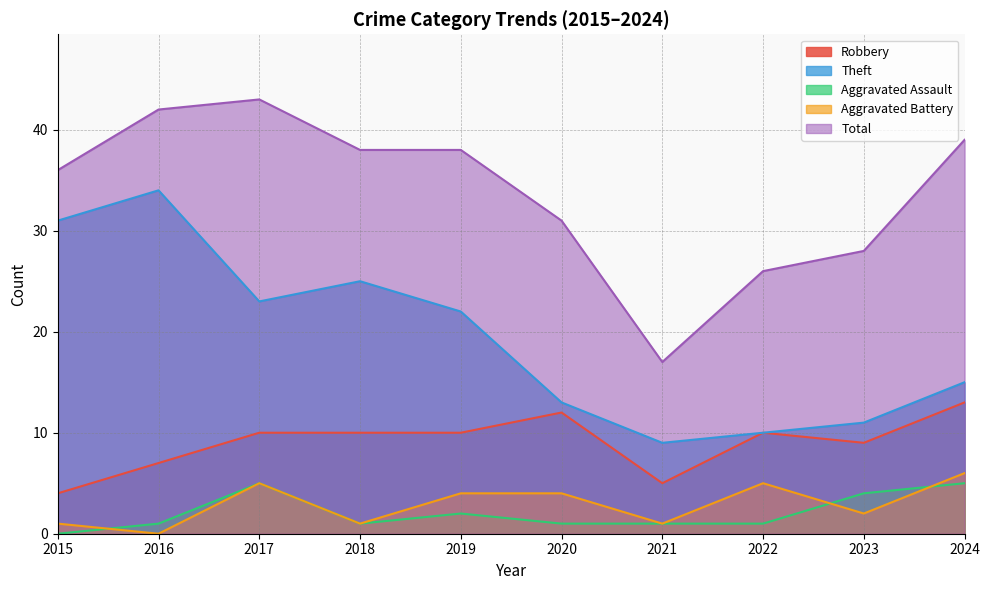

Which series has the largest total across all categories?

Total